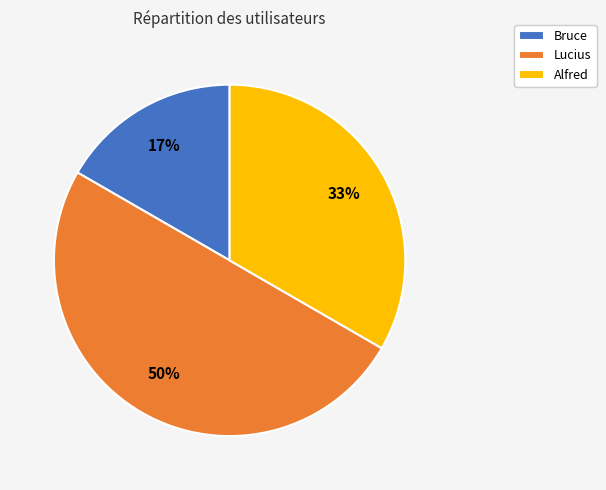

Rank the categories by value from highest to lowest.

Lucius, Alfred, Bruce